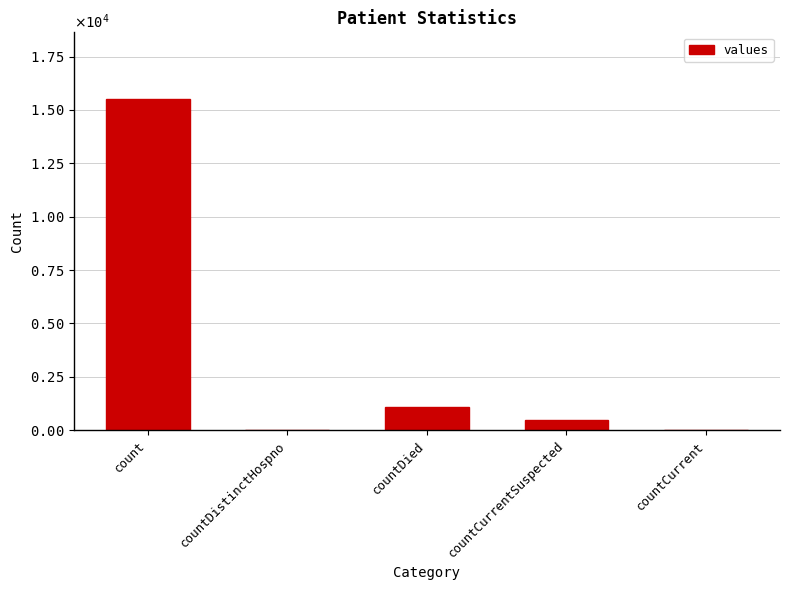

Are the bars horizontal?

No